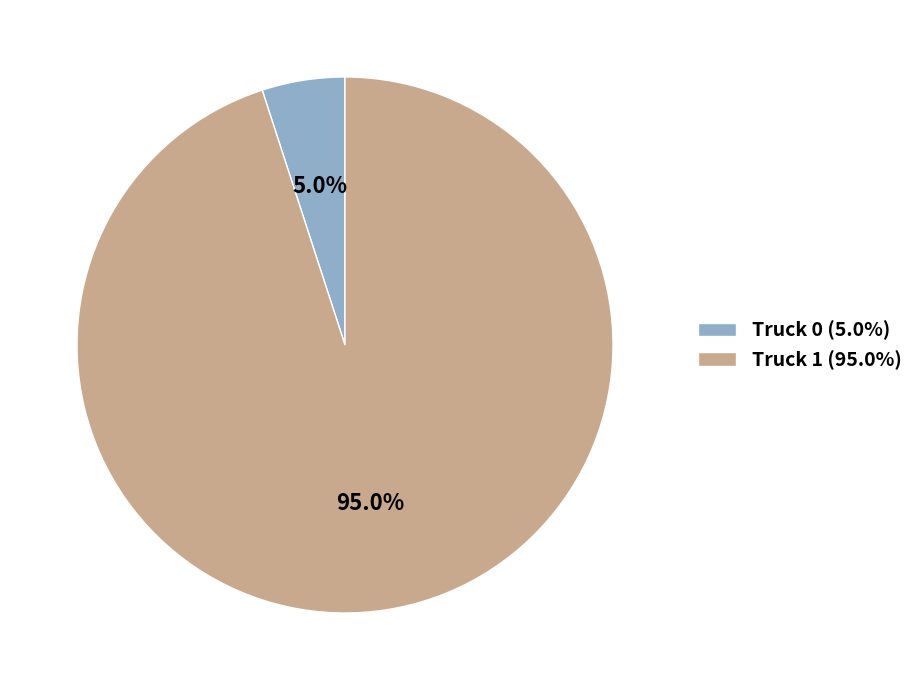

What percentage is the Truck 0 slice, to the nearest percent?

5%